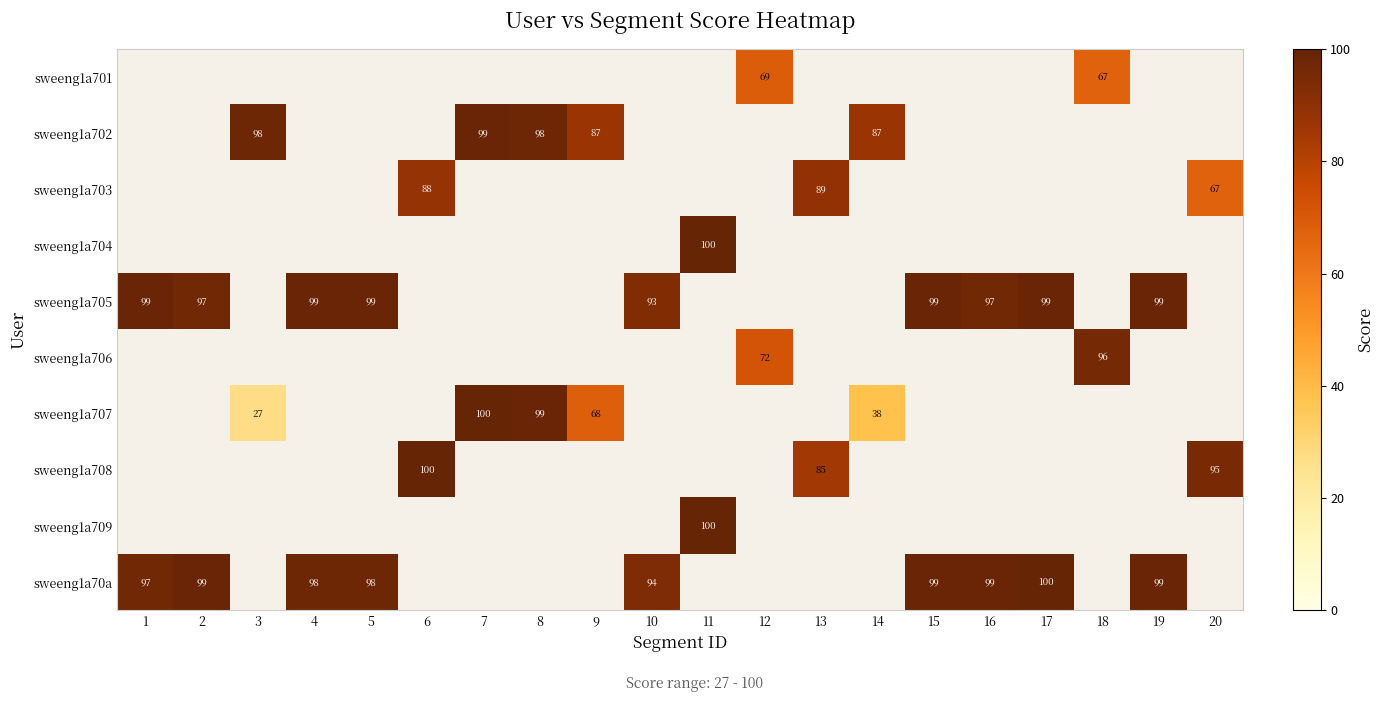

The sweeng1a702 series shows 32 at 3. True or false?

False